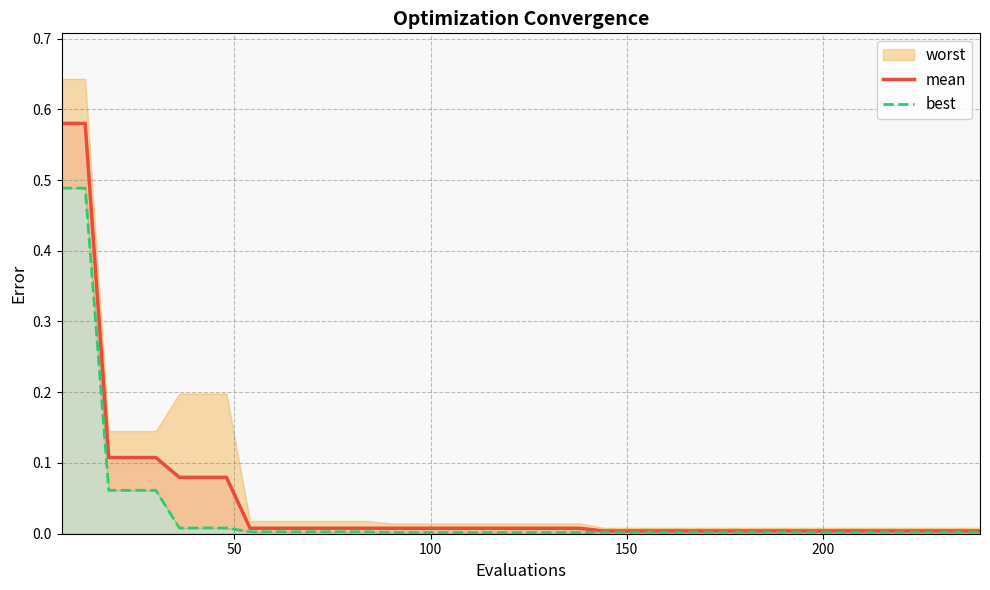

Reading right to left, extract all data points from this chart.

mean: 0.0	0.0	0.0	0.0	0.0	0.0	0.0	0.0	0.0	0.0	0.0	0.0	0.0	0.0	0.0	0.0	0.0	0.0	0.0	0.0	0.0	0.0	0.0	0.0	0.0	0.0	0.0	0.0	0.0	0.0	0.0	0.0	0.1	0.1	0.1	0.1	0.1	0.1	0.6	0.6
best: 0.0	0.0	0.0	0.0	0.0	0.0	0.0	0.0	0.0	0.0	0.0	0.0	0.0	0.0	0.0	0.0	0.0	0.0	0.0	0.0	0.0	0.0	0.0	0.0	0.0	0.0	0.0	0.0	0.0	0.0	0.0	0.0	0.0	0.0	0.0	0.1	0.1	0.1	0.5	0.5